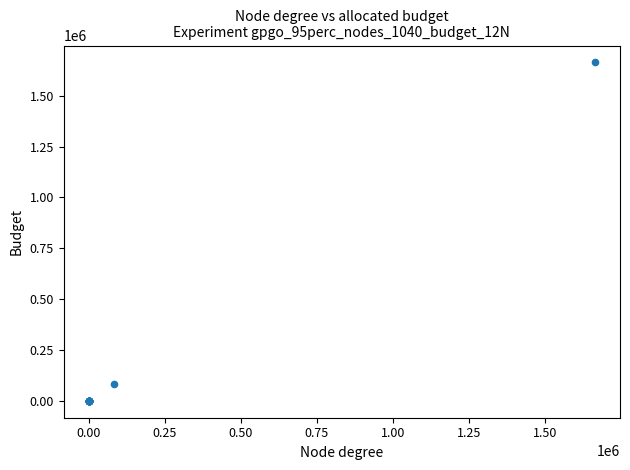

What Y value in the scatter plot is closest to 831834?

83183.5